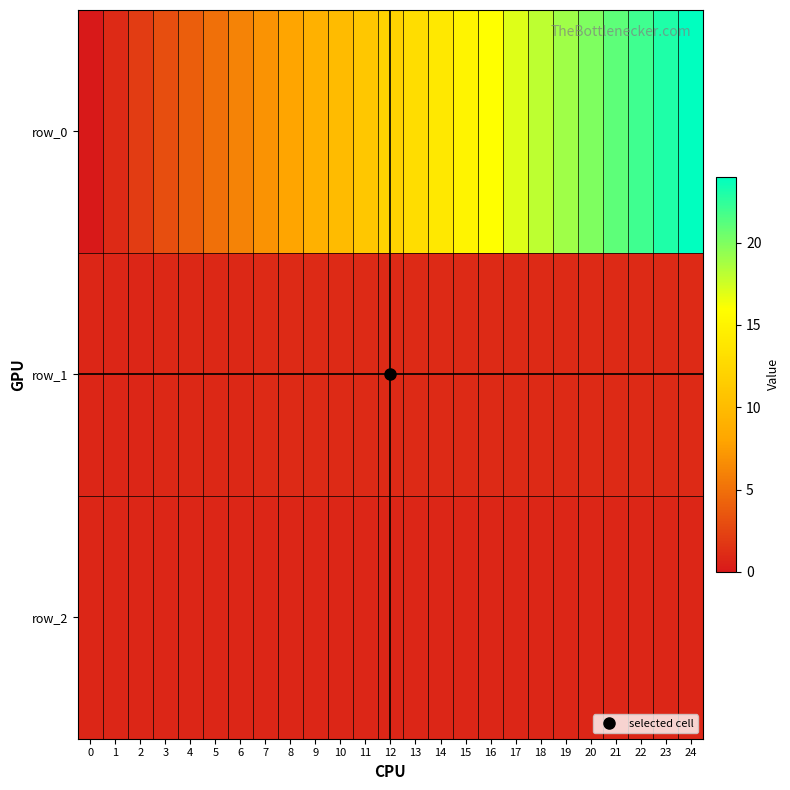

What is the sum of all row_0 values?

300.0